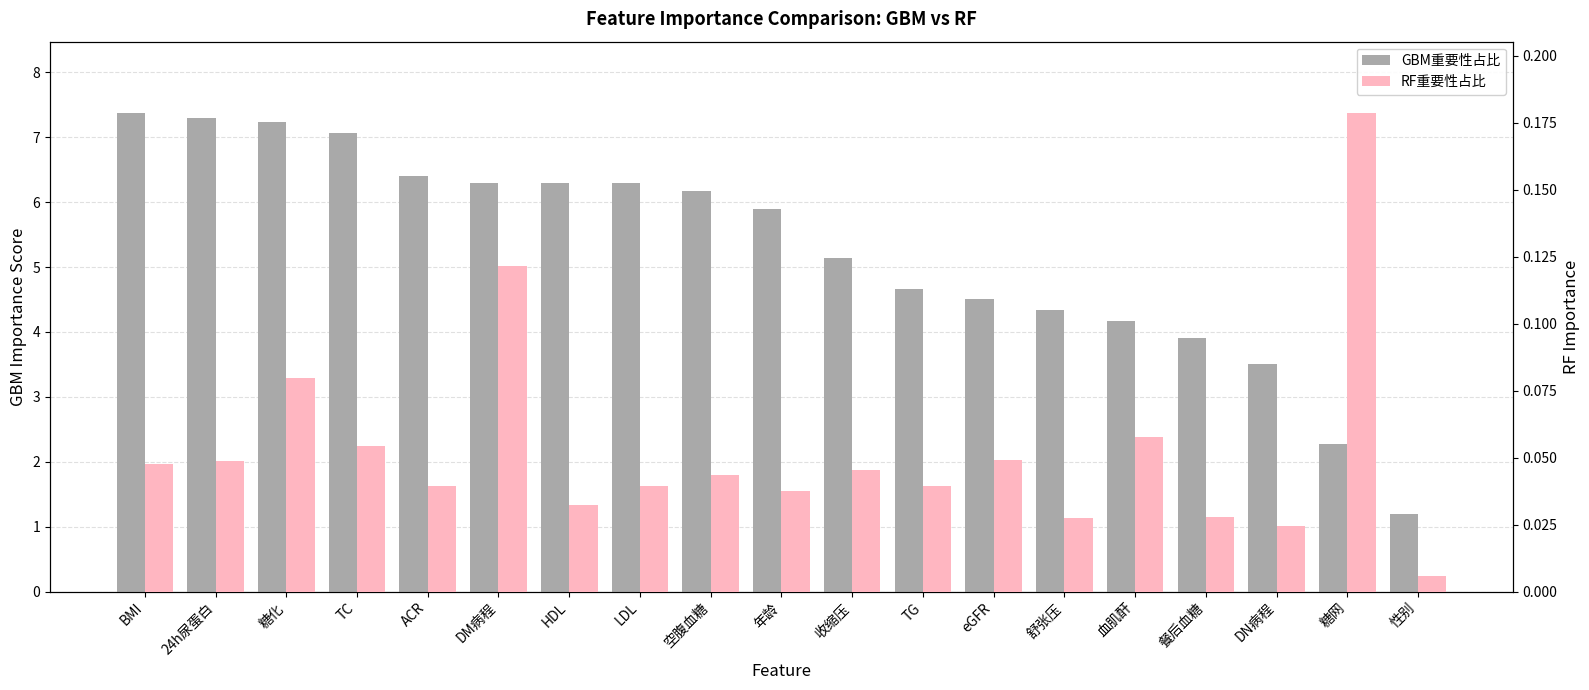

Reading right to left, what are all the values shown in this chart?

GBM重要性占比: 性别=1.2	糖网=2.3	DN病程=3.5	餐后血糖=3.9	血肌酐=4.2	舒张压=4.3	eGFR=4.5	TG=4.7	收缩压=5.1	年龄=5.9	空腹血糖=6.2	LDL=6.3	HDL=6.3	DM病程=6.3	ACR=6.4	TC=7.1	糖化=7.2	24h尿蛋白=7.3	BMI=7.4
RF重要性占比: 性别=0.0	糖网=0.2	DN病程=0.0	餐后血糖=0.0	血肌酐=0.1	舒张压=0.0	eGFR=0.0	TG=0.0	收缩压=0.0	年龄=0.0	空腹血糖=0.0	LDL=0.0	HDL=0.0	DM病程=0.1	ACR=0.0	TC=0.1	糖化=0.1	24h尿蛋白=0.0	BMI=0.0